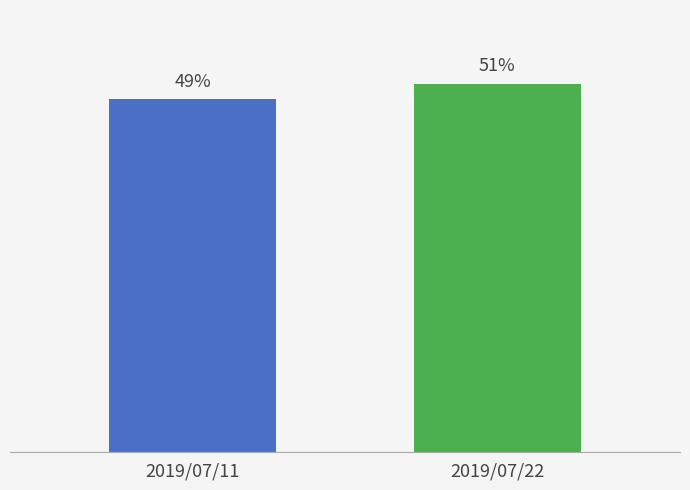

Between 2019/07/11 and 2019/07/22, which is larger?

2019/07/22